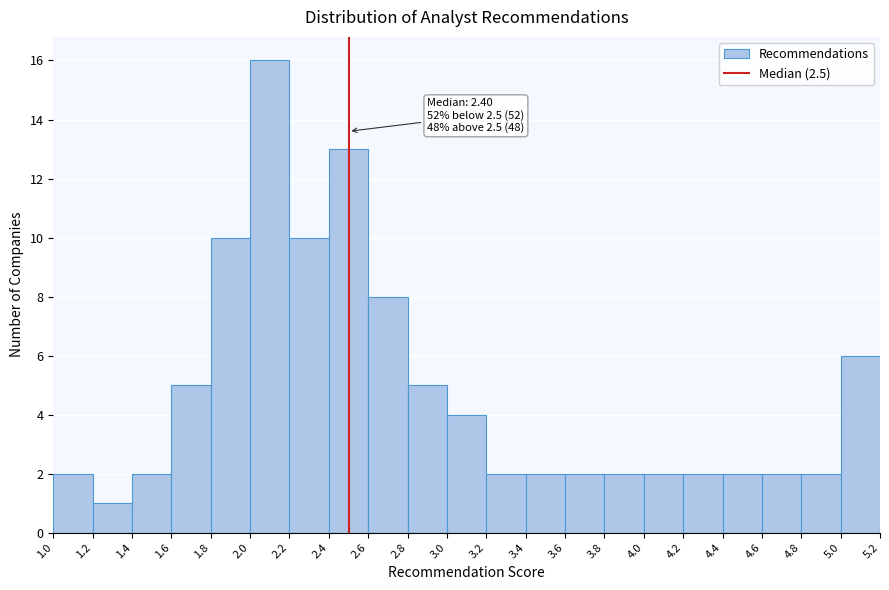

Over which range of the x-axis is the bar tallest?

2.0 to 2.2